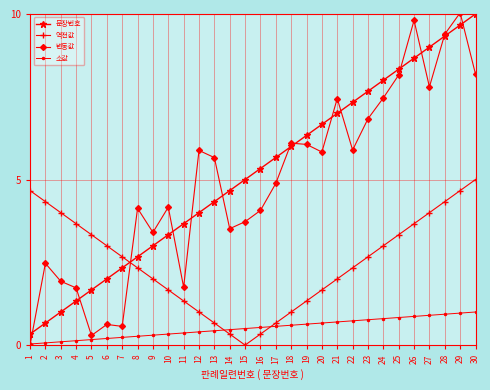

At 23, list the series in order from largest to smallest.

문장번호, 변동값, 역전값, 소값